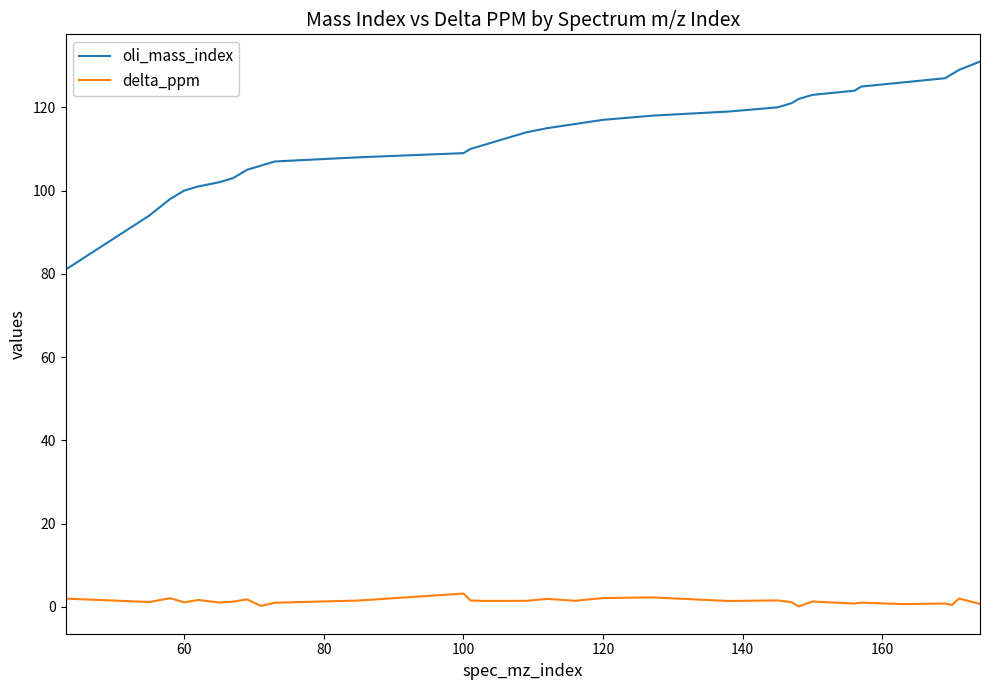

What is the difference between the maximum and minimum values in the delta_ppm series?

3.1